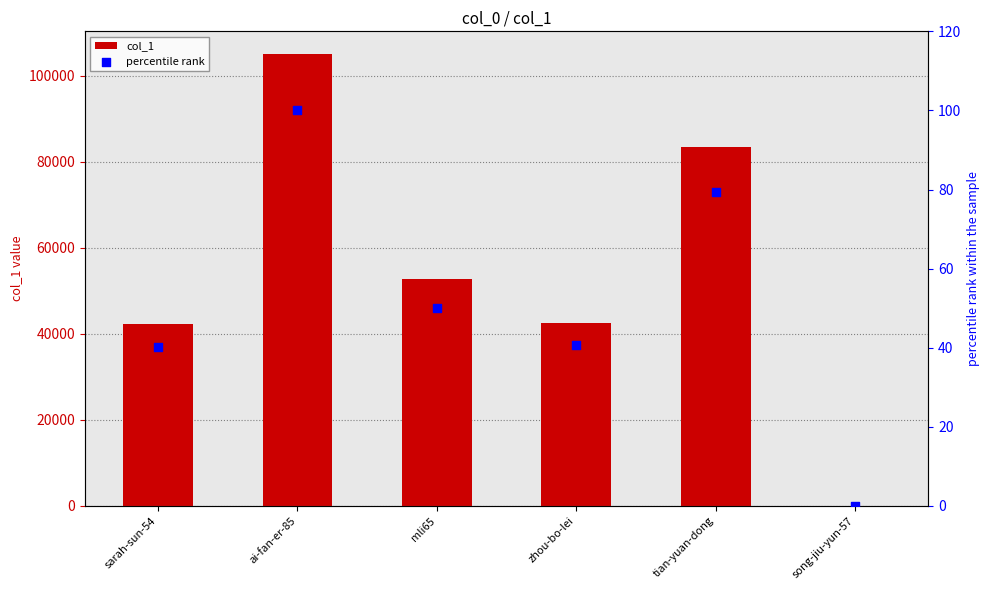

Which series reaches the maximum Y coordinate?

col_1